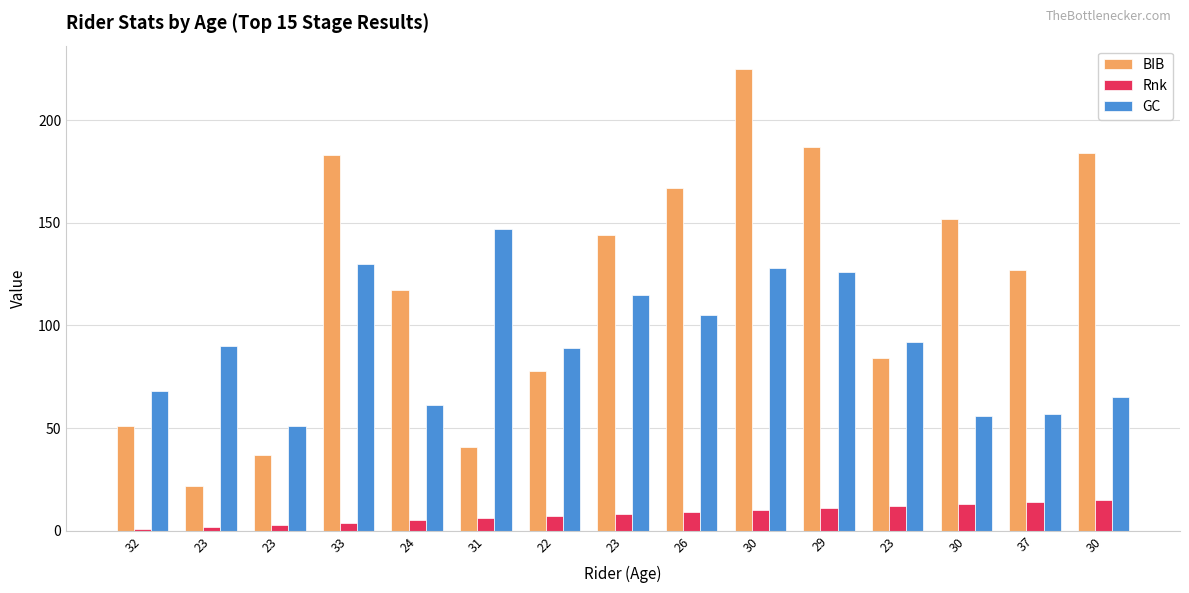

Reading left to right, transcribe all the data shown in this chart.

BIB: 51	22	37	183	117	41	78	144	167	225	187	84	152	127	184
Rnk: 1	2	3	4	5	6	7	8	9	10	11	12	13	14	15
GC: 68	90	51	130	61	147	89	115	105	128	126	92	56	57	65